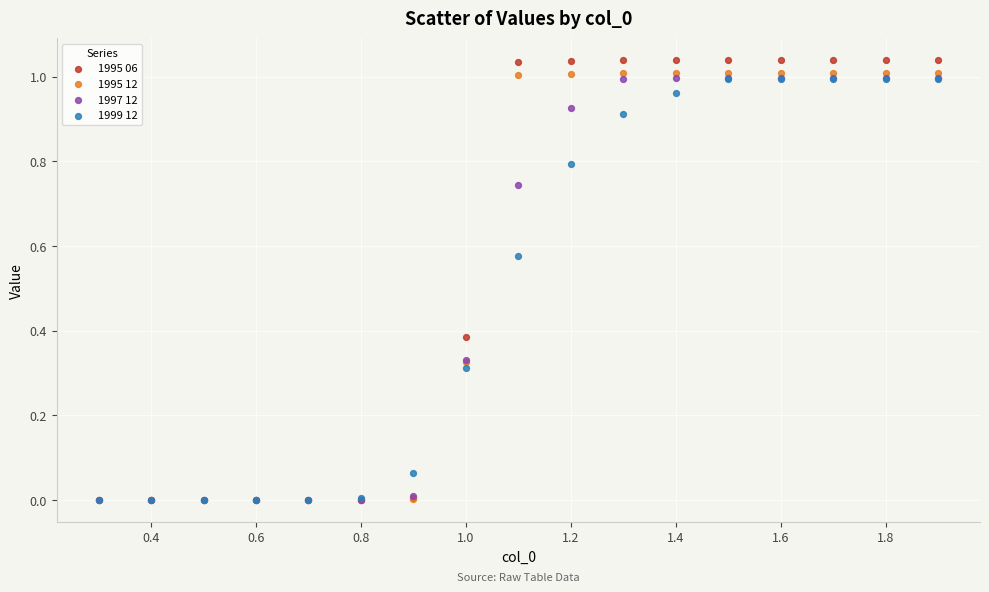

What are all the series names shown in the legend?

1995 06, 1995 12, 1997 12, 1999 12